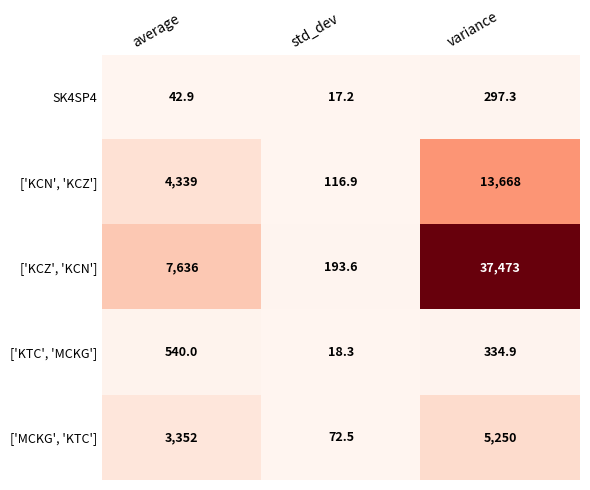

At variance, list the series in order from smallest to largest.

SK4SP4, ['KTC', 'MCKG'], ['MCKG', 'KTC'], ['KCN', 'KCZ'], ['KCZ', 'KCN']